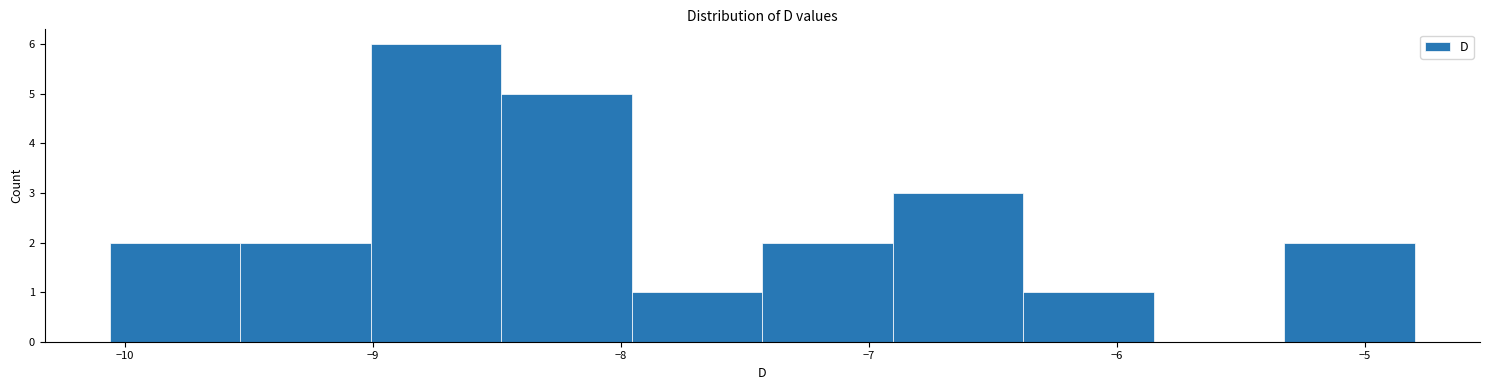

What is the height of the bar covering -10.1 to -9.5 on the x-axis? Neither the bar edges nor the heights are printed on the chart, so give them approximately, as read against the axes.

2